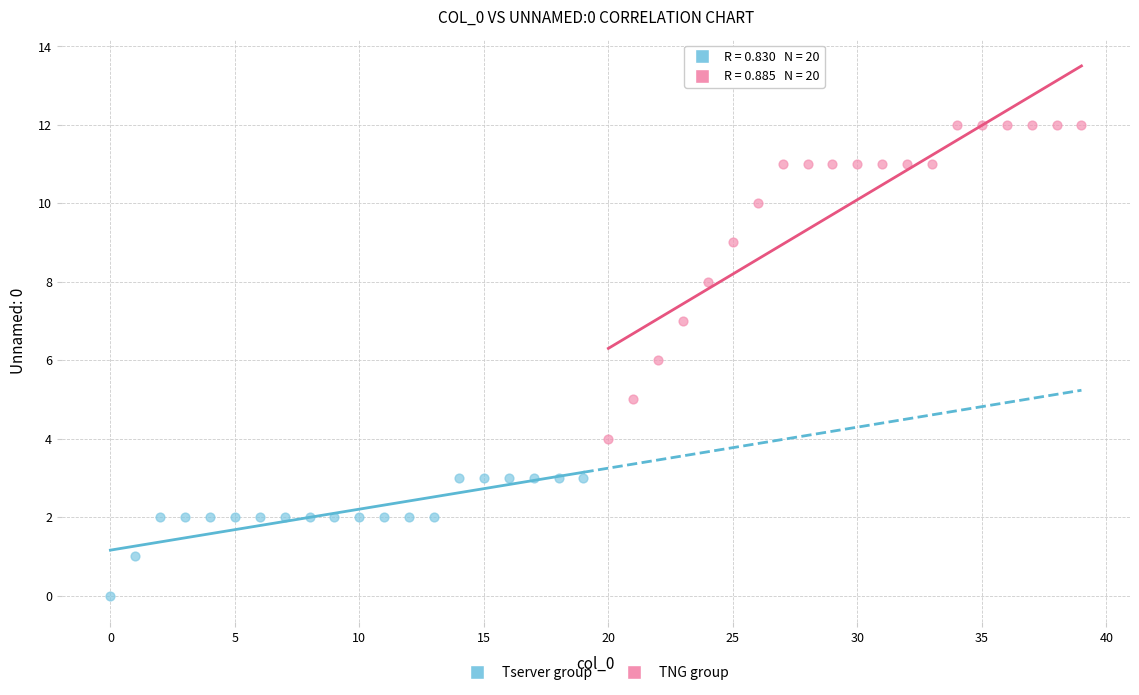

Which series reaches the minimum Y coordinate?

Tserver group